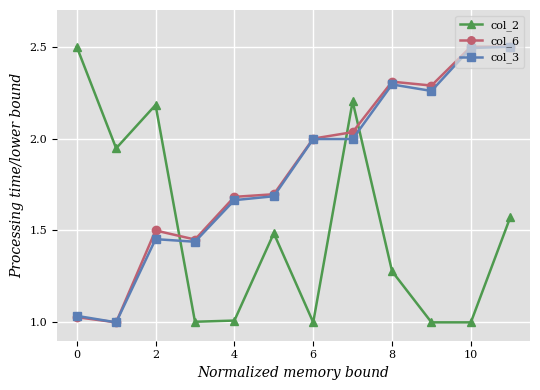

True or false: col_2 has more than 2 interior local peaks.

True